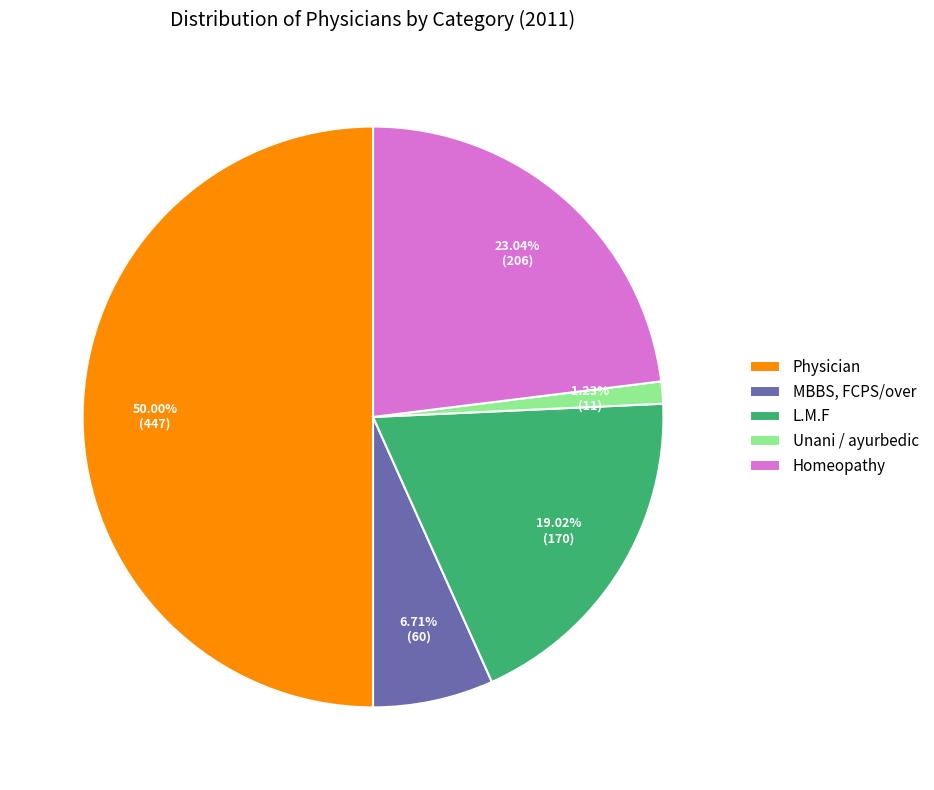

Is it true that MBBS, FCPS/over is 1% of the pie?

False